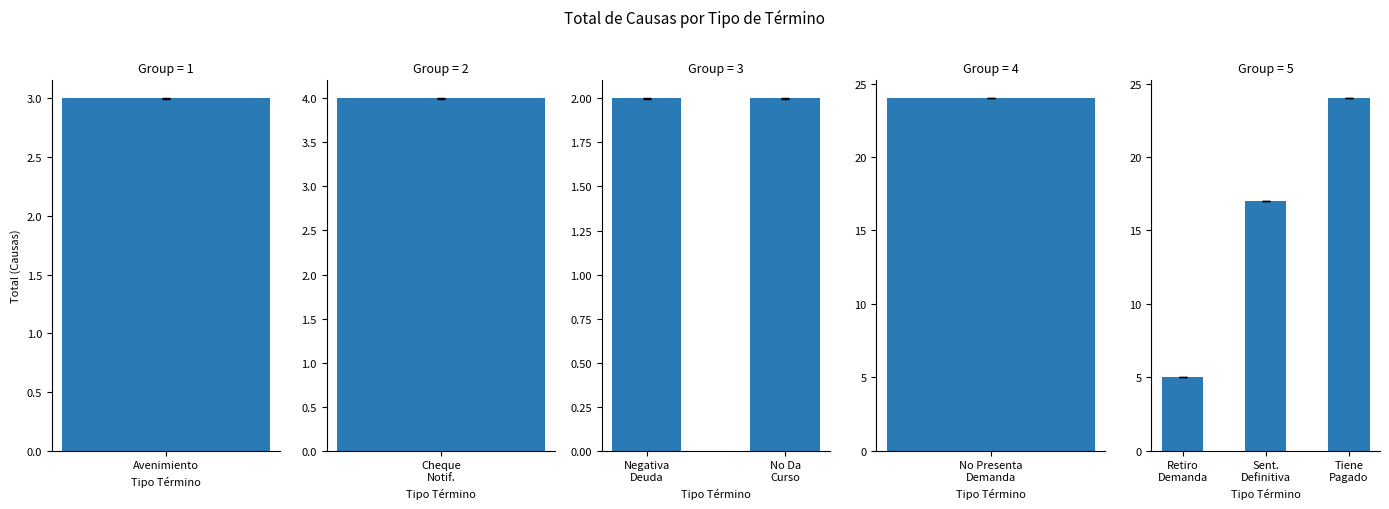

How many data points does each series have?

3